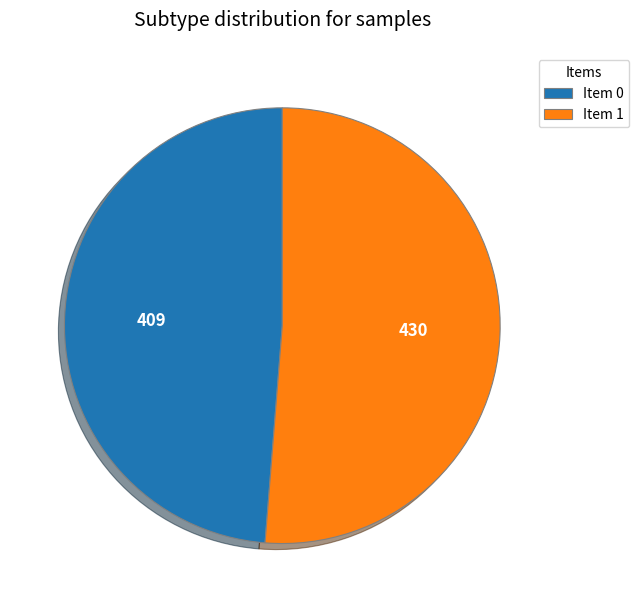

Is the sum of Item 0 and Item 1 greater than half?

Yes